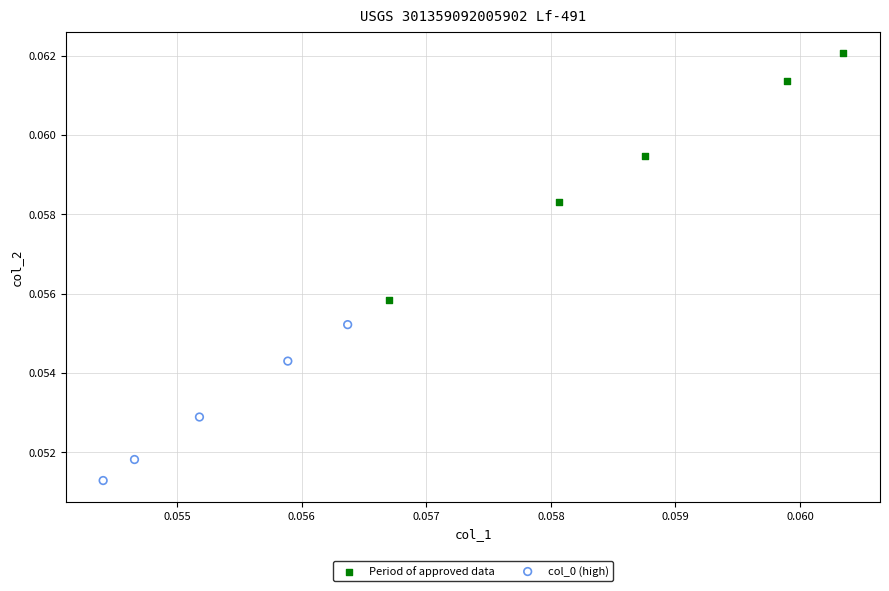

Which series contains the highest Y value?

Period of approved data